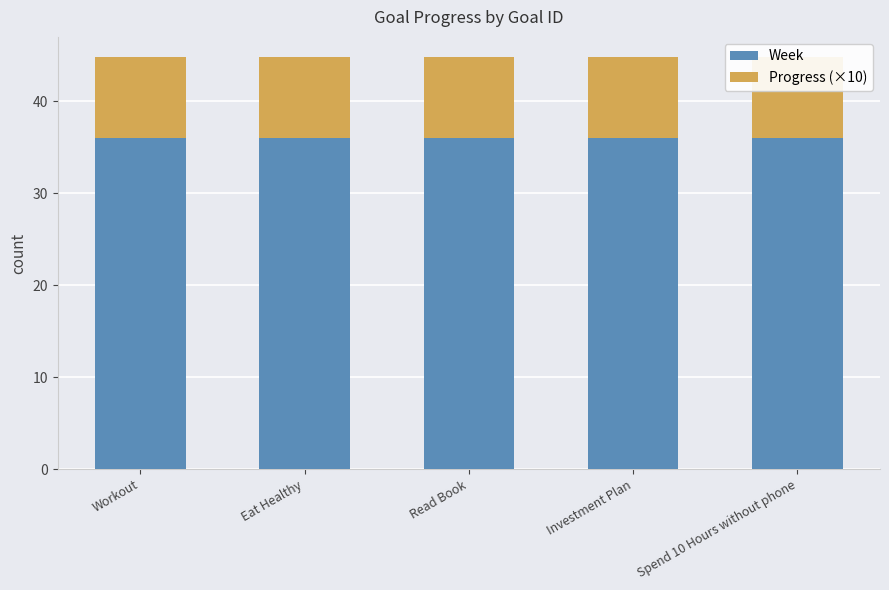

How many bars are there in each group?

2